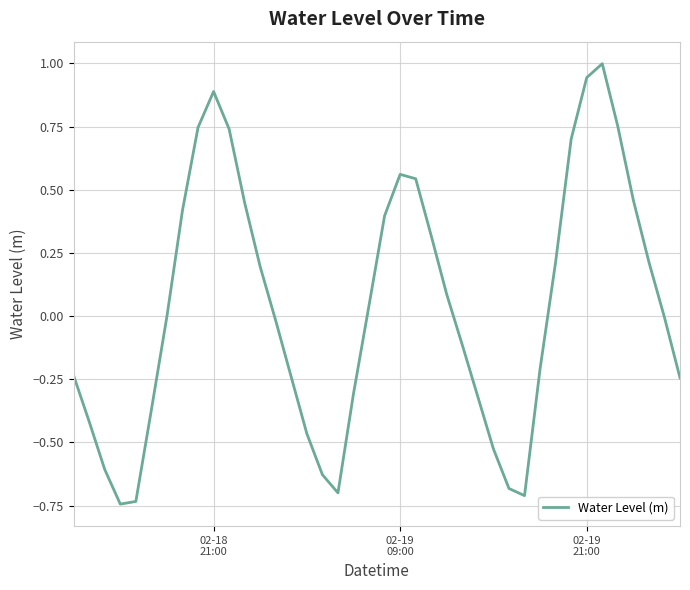

How many lines are shown in the chart?

1